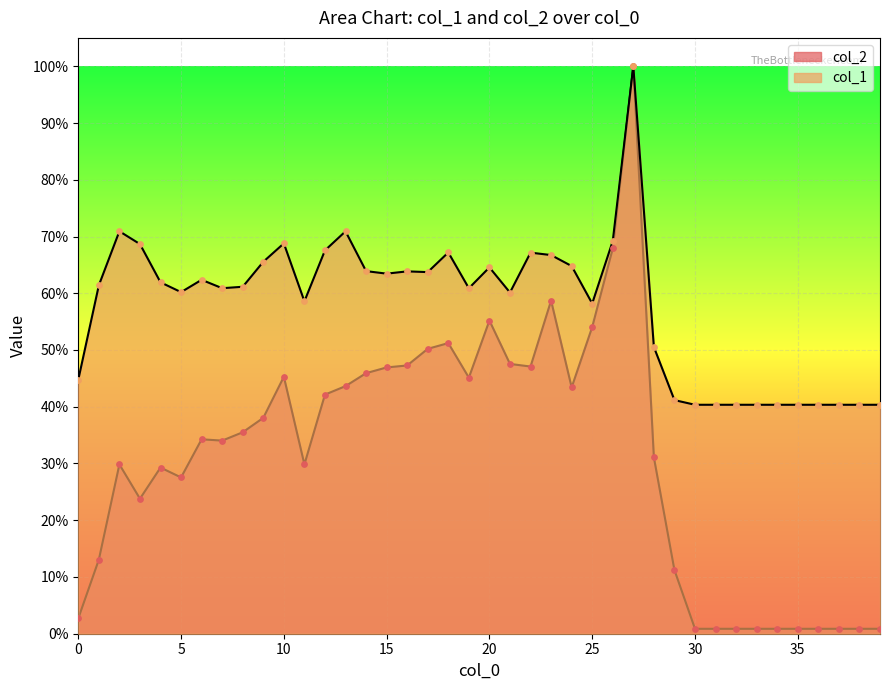

Is the value of col_1 at 26 greater than the value of col_2 at 29?

Yes